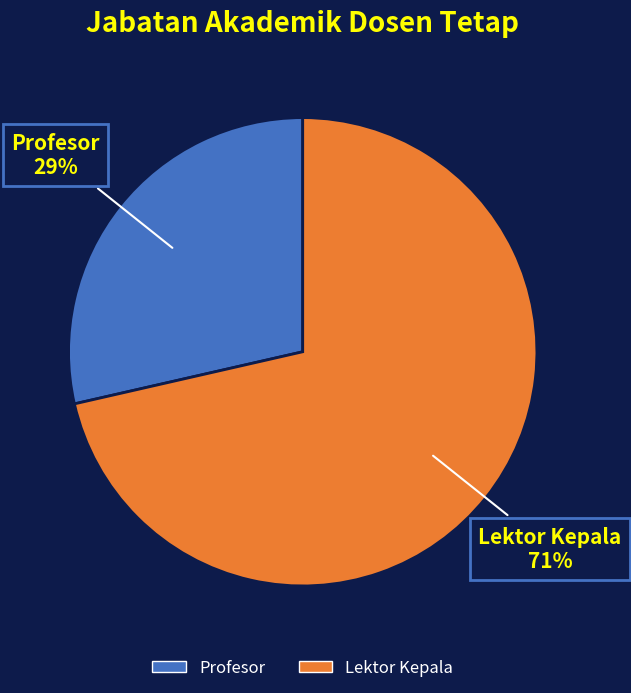

To the nearest percent, what is the average slice percentage?

50%